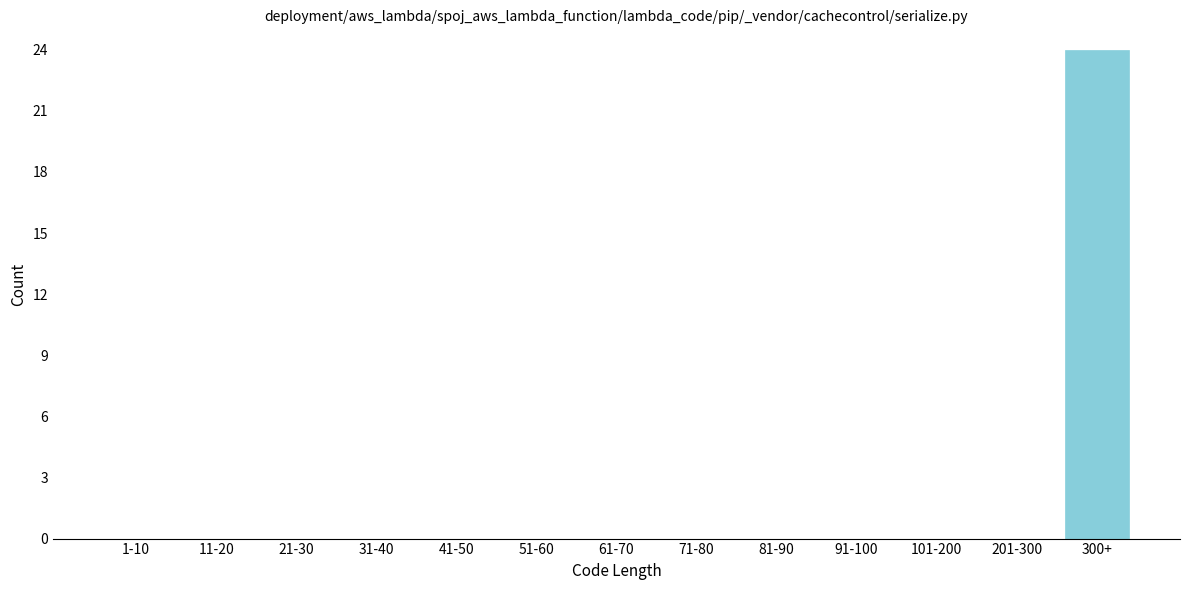

Reading left to right, what are all the values shown in this chart?

1-10=0	11-20=0	21-30=0	31-40=0	41-50=0	51-60=0	61-70=0	71-80=0	81-90=0	91-100=0	101-200=0	201-300=0	300+=24